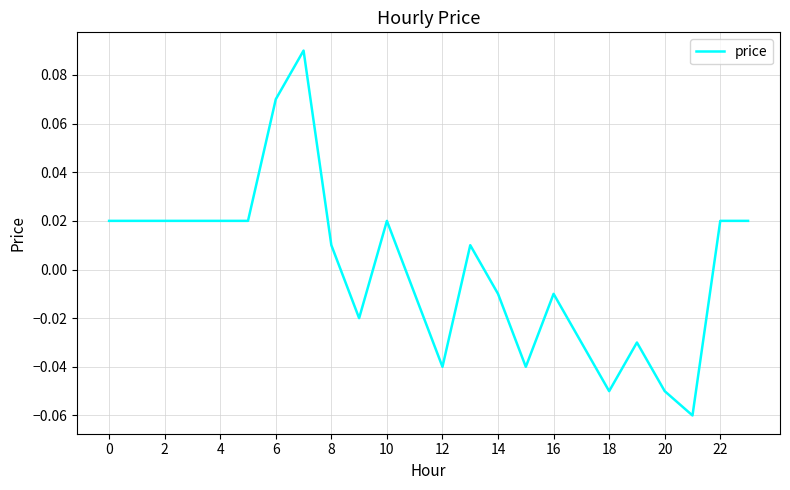

How many interior local peaks (higher than both neighbors) does the data have?

5